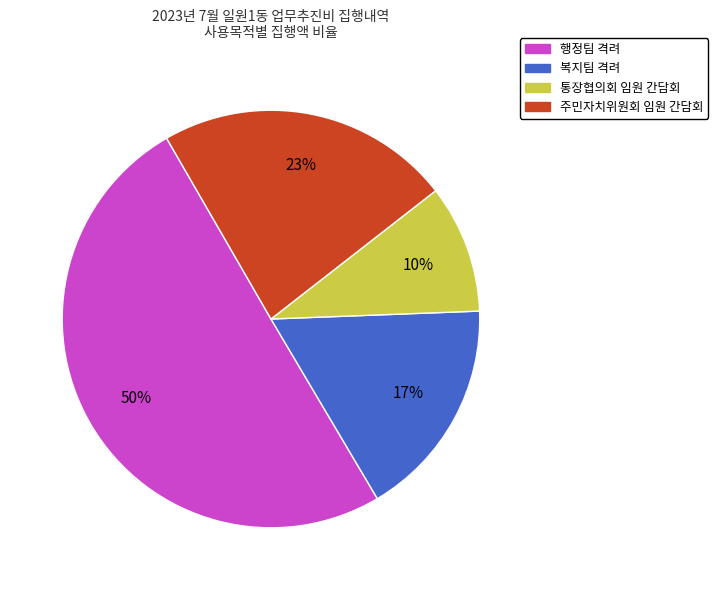

Count the number of slices in the pie.

4